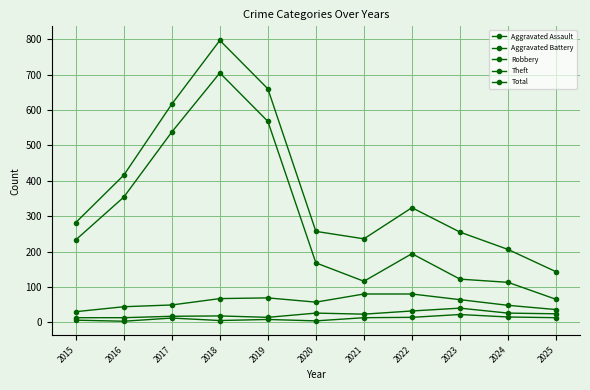

List the series in order of their peak value, highest first.

Total, Theft, Robbery, Aggravated Battery, Aggravated Assault